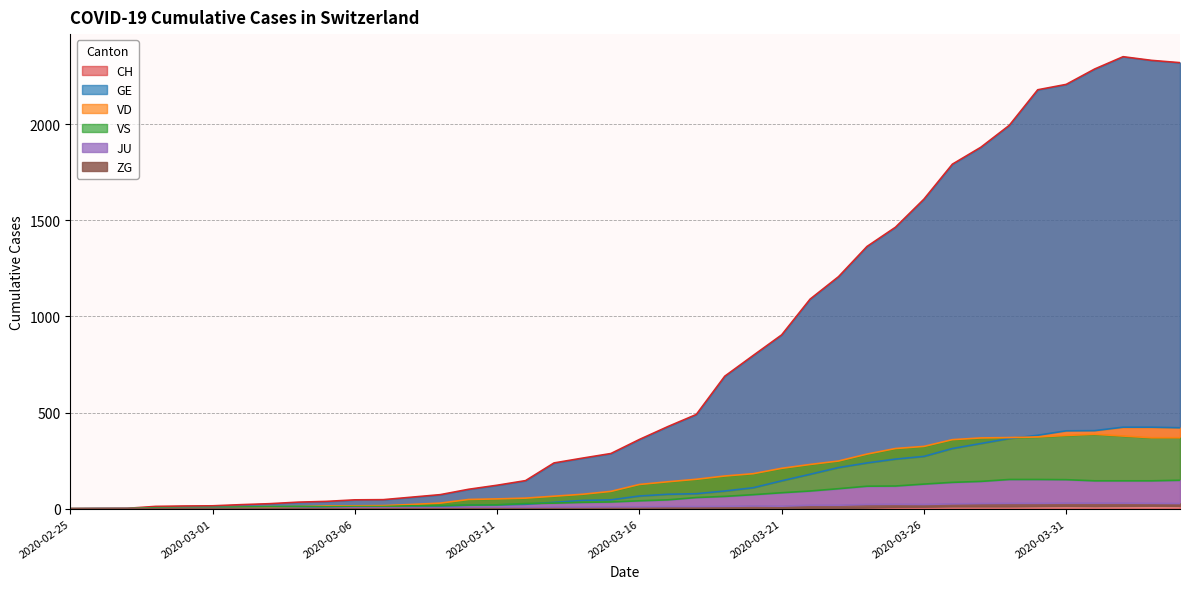

Which has a higher value, 2020-02-27 or 2020-03-21?

2020-03-21